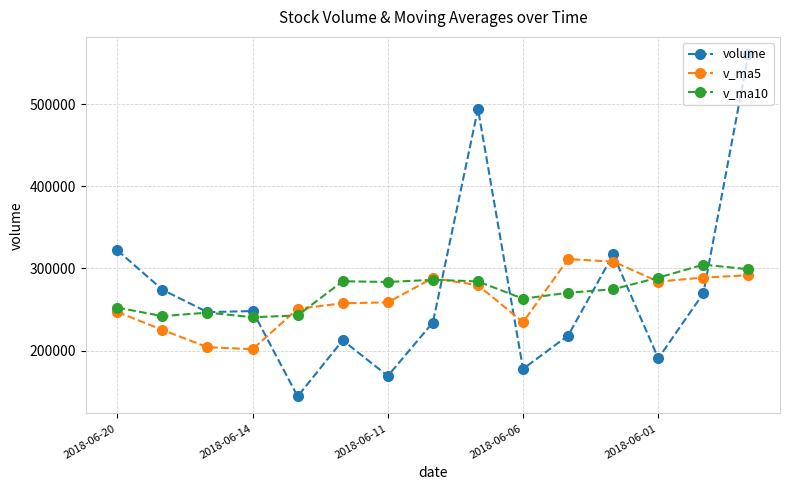

What is the sum of all v_ma10 values?

4062381.2